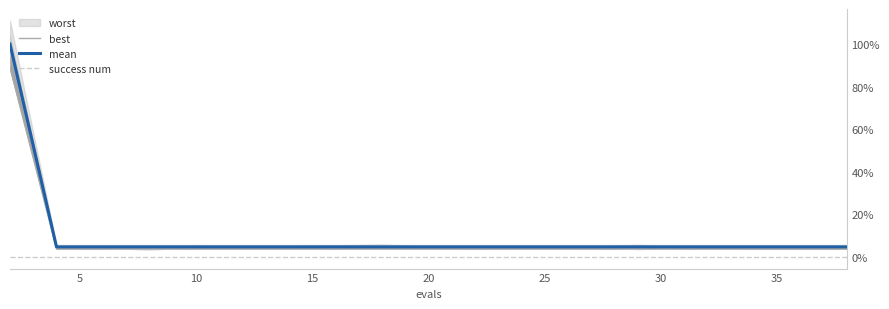

The value of best at 35 is 0.0. True or false?

True